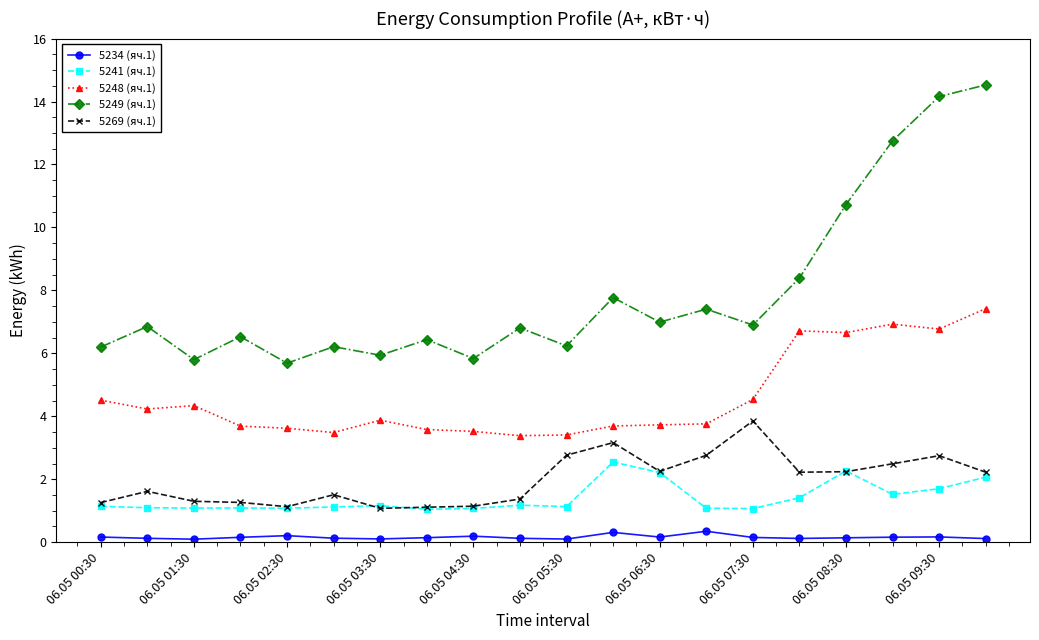

Rank the series by their maximum value, from lowest to highest.

5234 (яч.1), 5241 (яч.1), 5269 (яч.1), 5248 (яч.1), 5249 (яч.1)